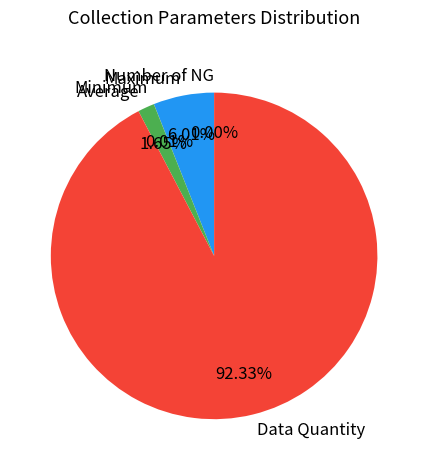

Is Average the majority of the pie?

No